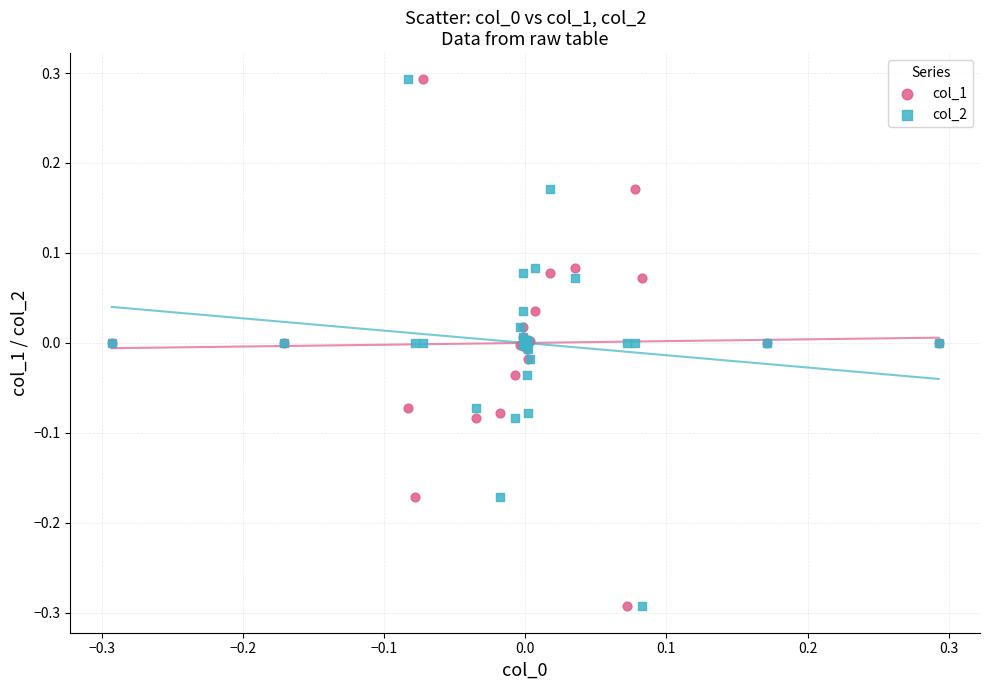

What is the X range (max minus min) for the scatter plot?

0.6